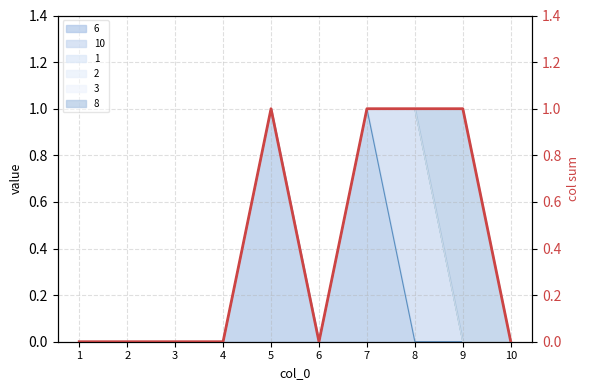

List the labels in order of value, smallest first.

1, 2, 3, 4, 6, 10, 5, 7, 8, 9